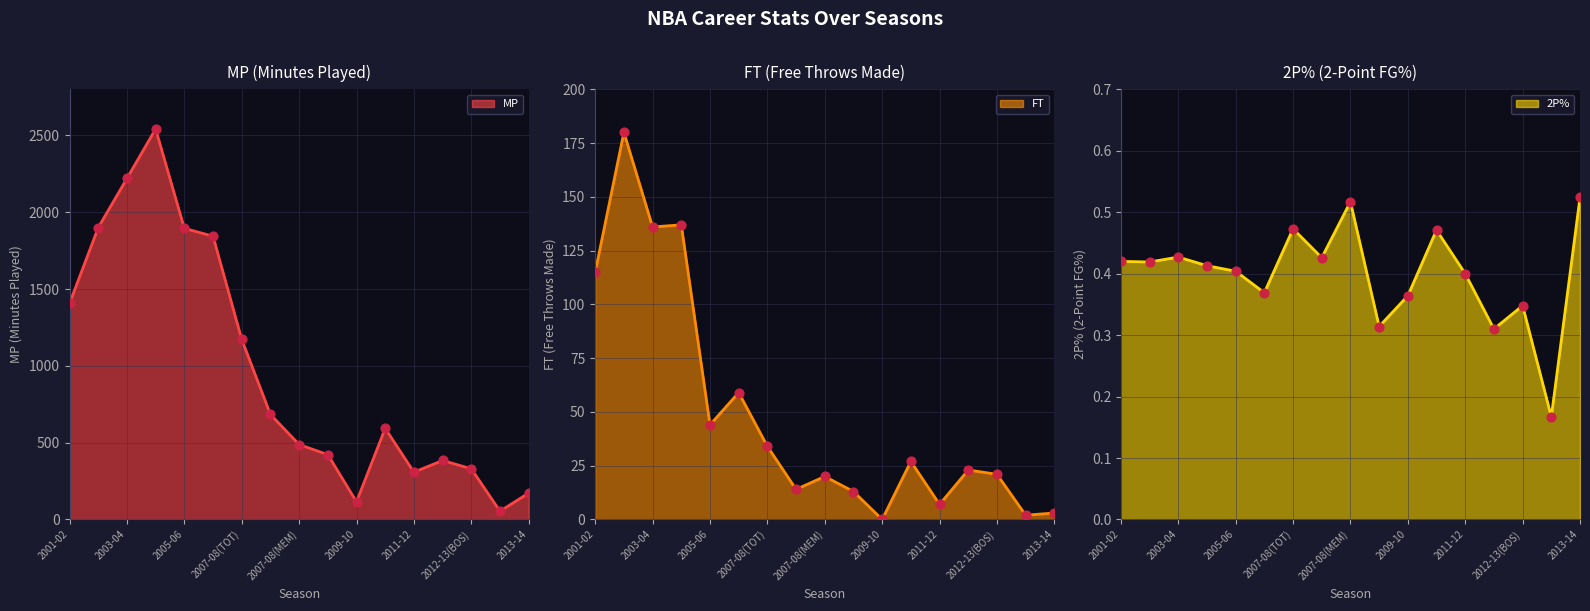

Which series has the largest total across all categories?

MP